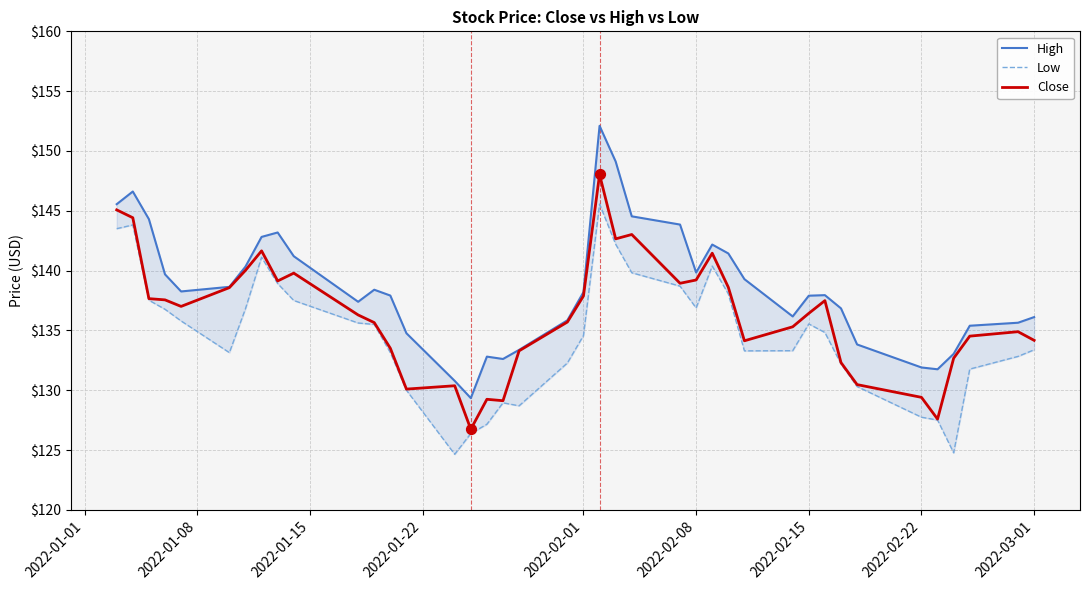

What is the lowest value of the Close series?

126.7